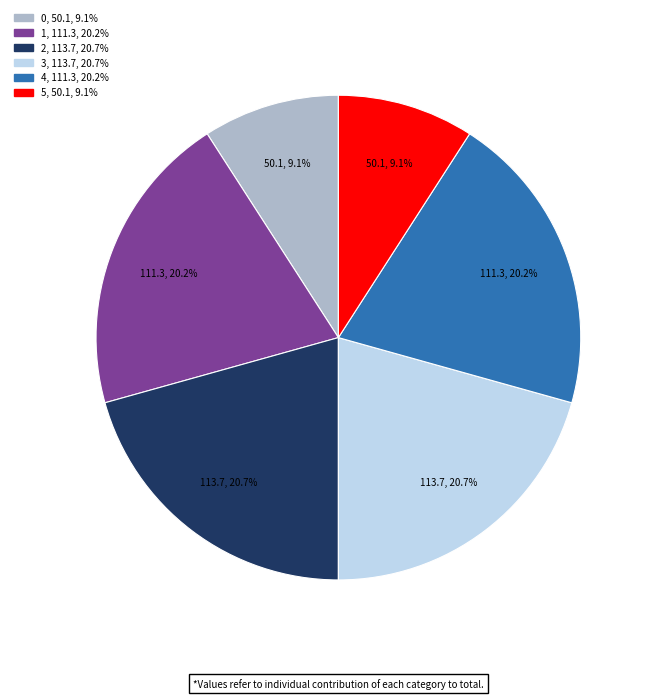

Is 1 the majority of the pie?

No